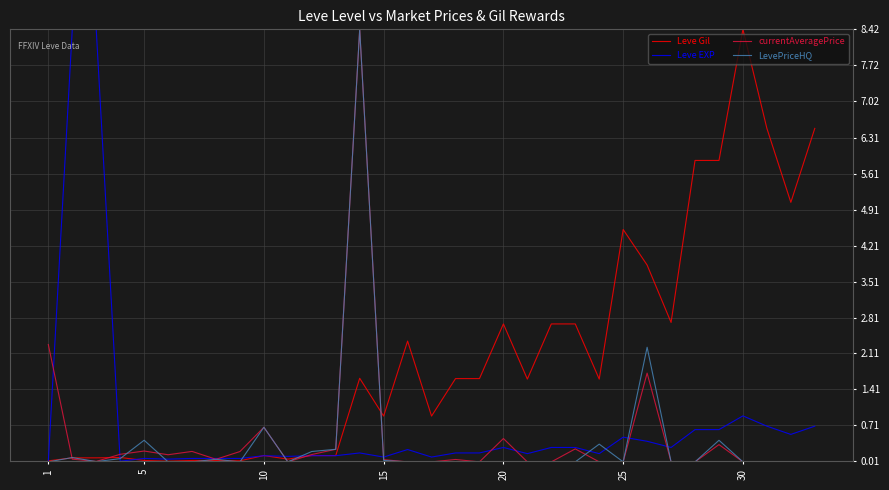

Which series has the largest total across all categories?

Leve Gil